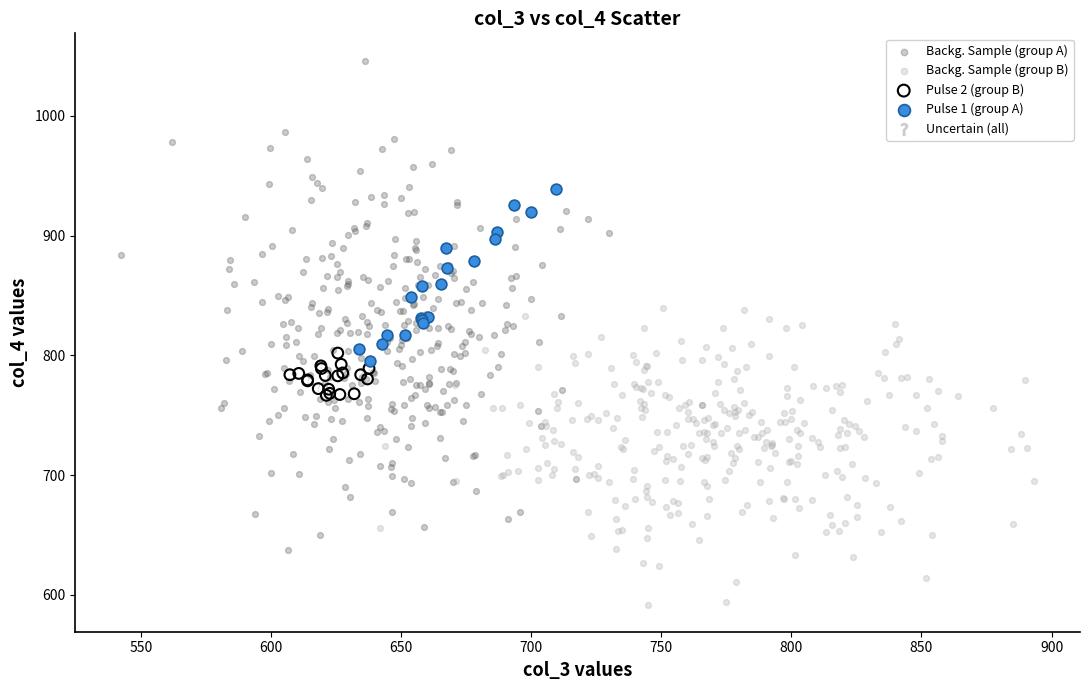

Which series has the widest spread of Y values?

Backg. Sample (group A)